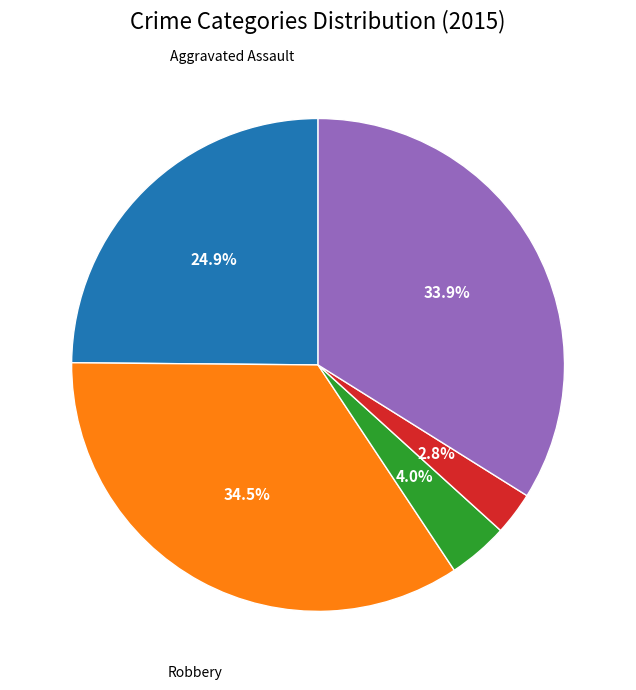

Does any single category account for the majority?

No